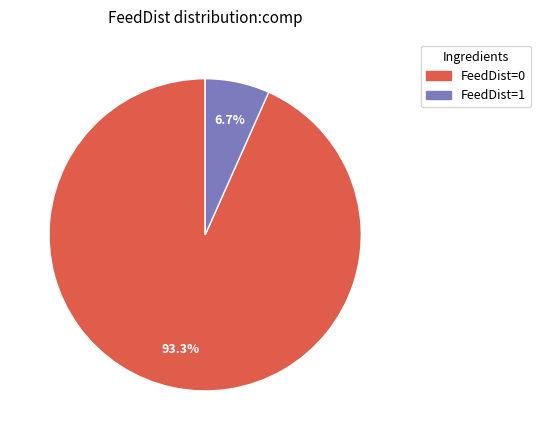

Which slice is the smallest?

FeedDist=1